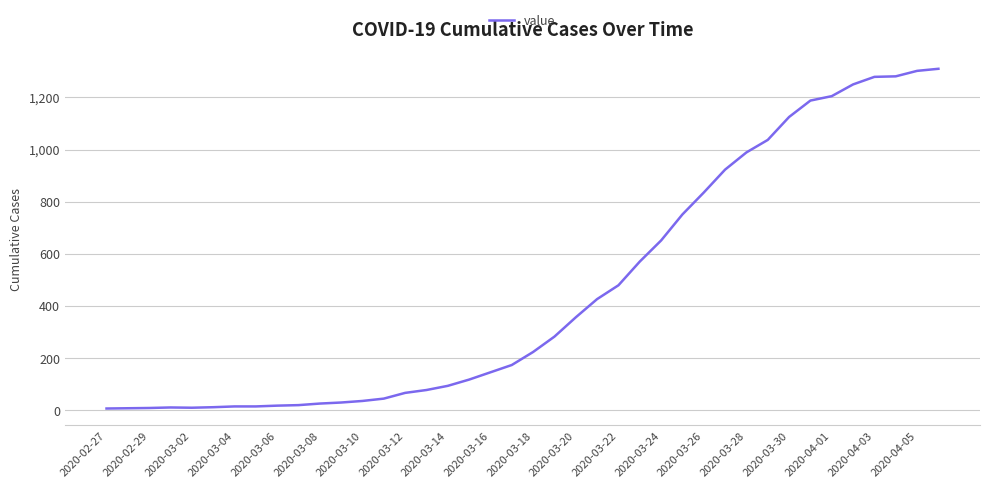

What is the greatest value displayed?

1310